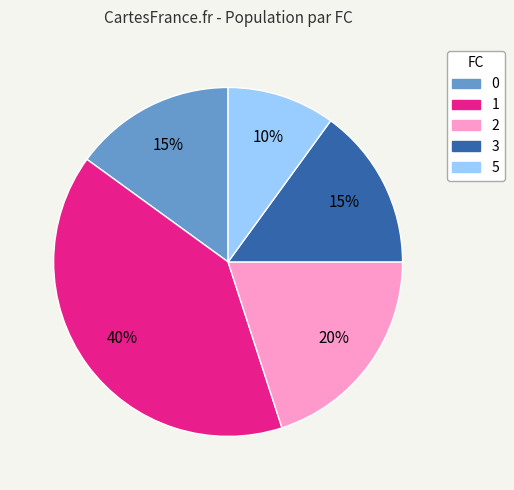

The 5 slice represents 10% of the pie. True or false?

True